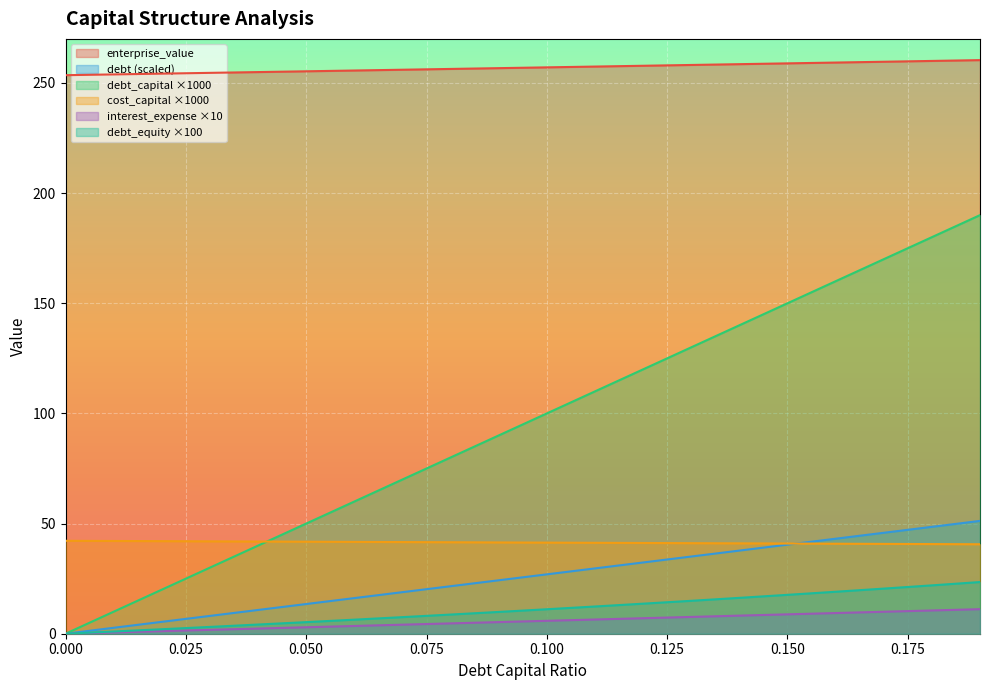

The value of cost_capital at 0.04 is 70.1. True or false?

False